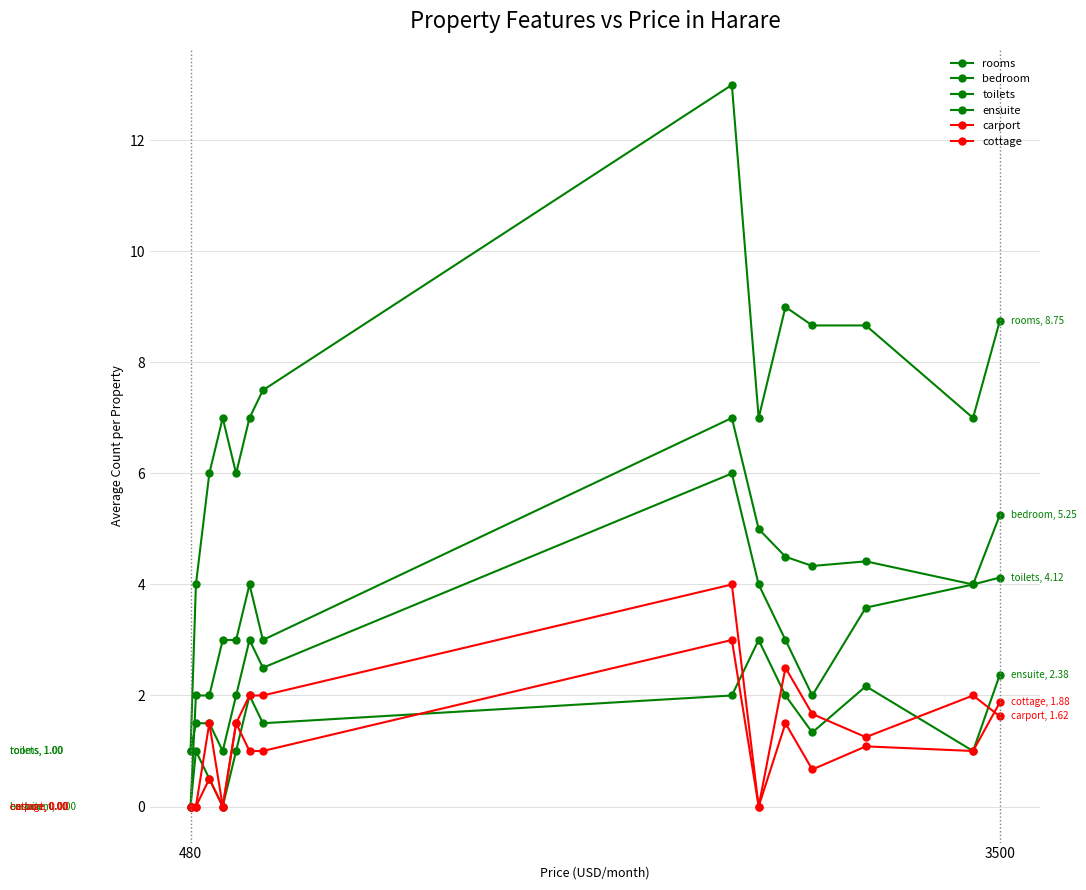

What is the average value of the toilets series?

2.8